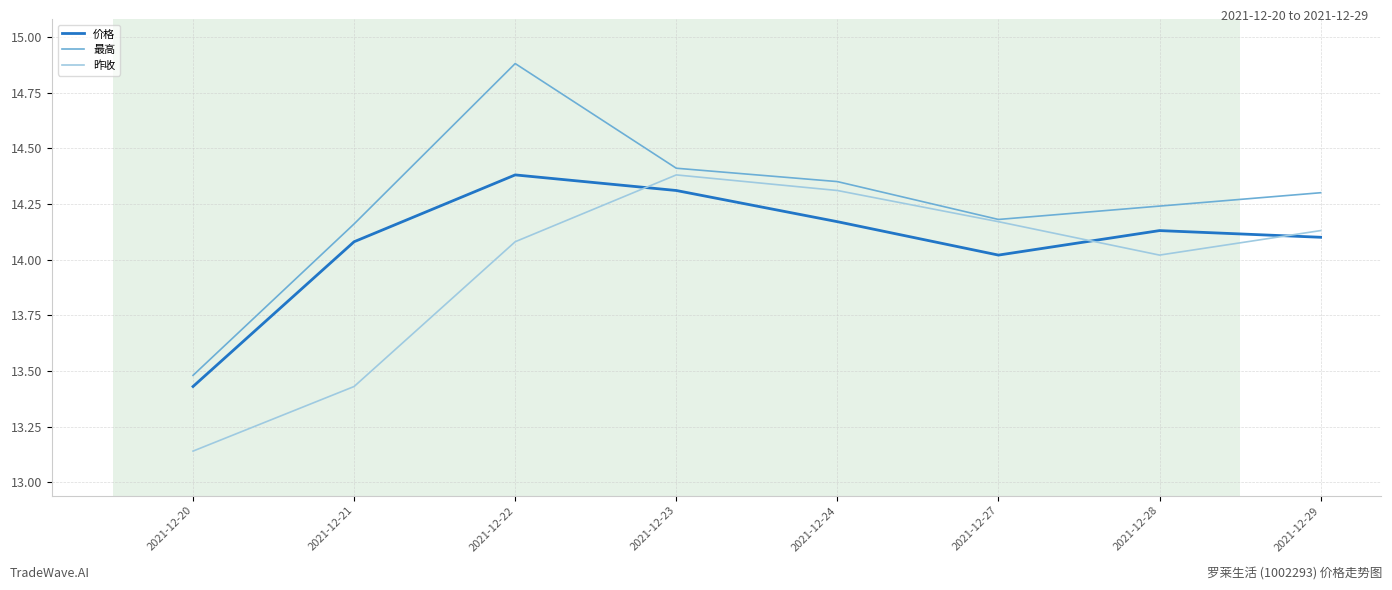

Does the chart display data point markers on the line(s)?

No